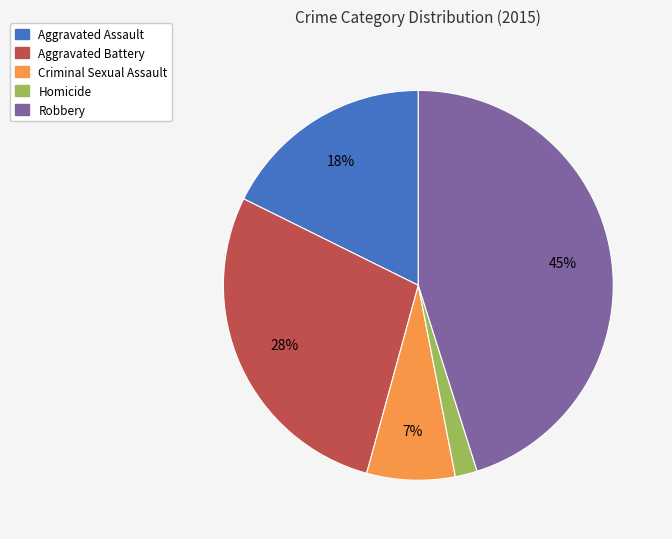

To the nearest percent, what percentage of the pie is Aggravated Assault?

18%